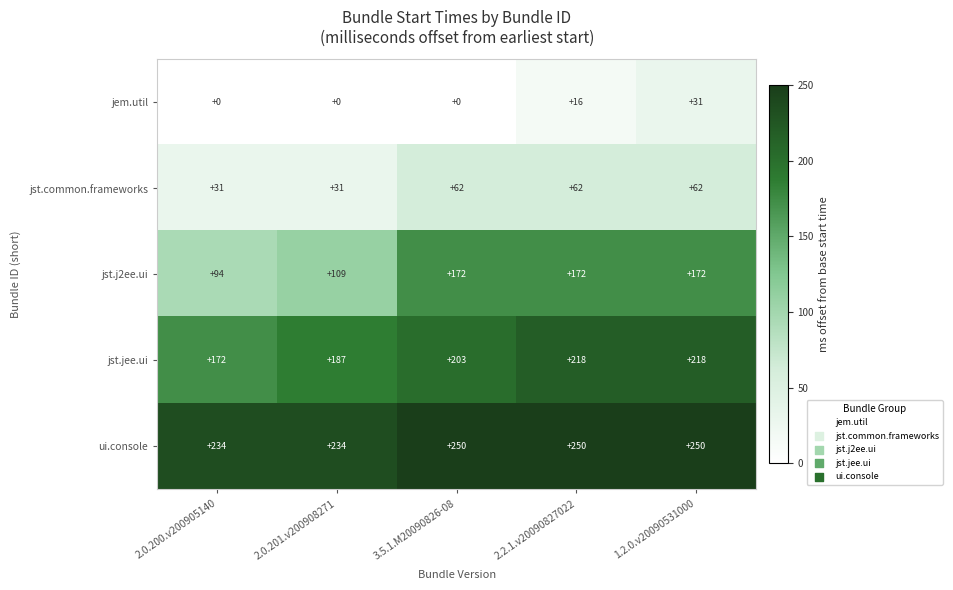

What is the spread (max minus min) of values at 2.0.200.v200905140?

234